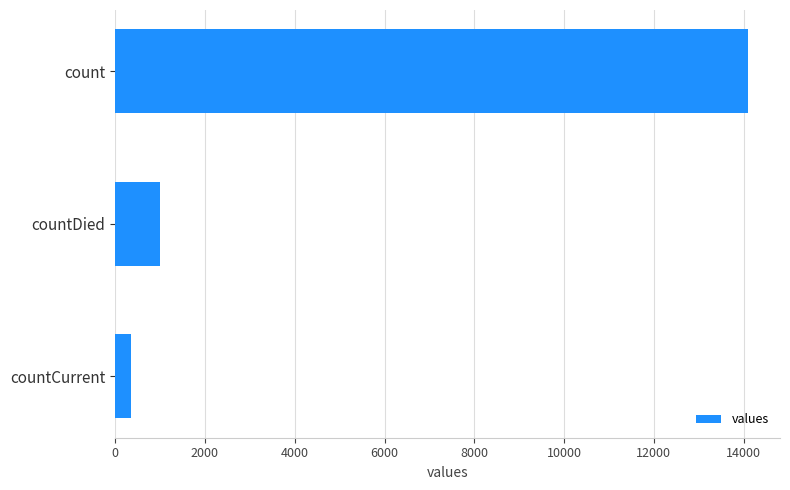

The value at countCurrent is 365. True or false?

True